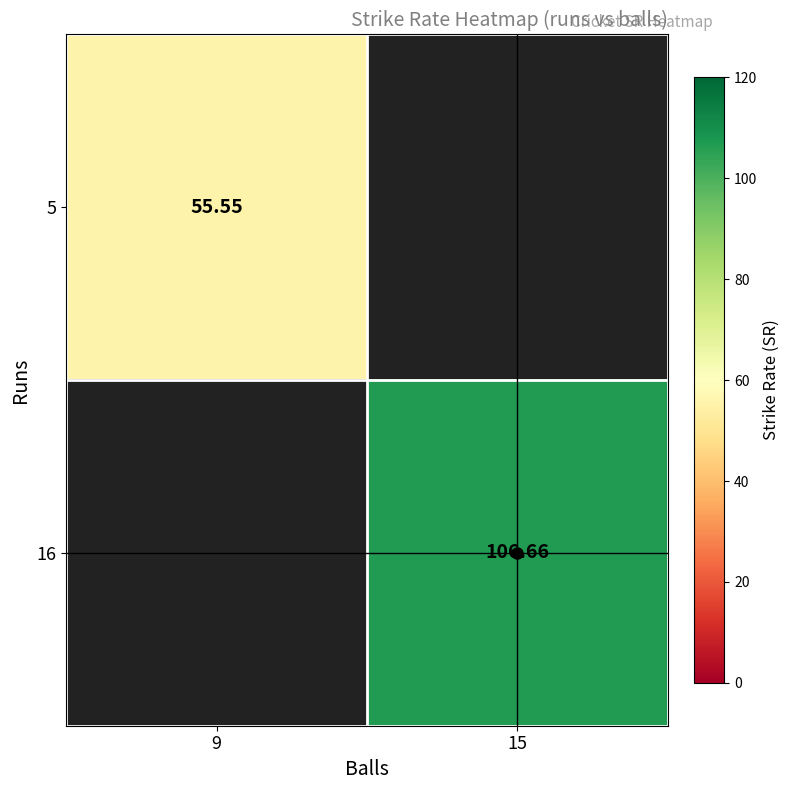

The value of 16 at 15 is 73.5. True or false?

False